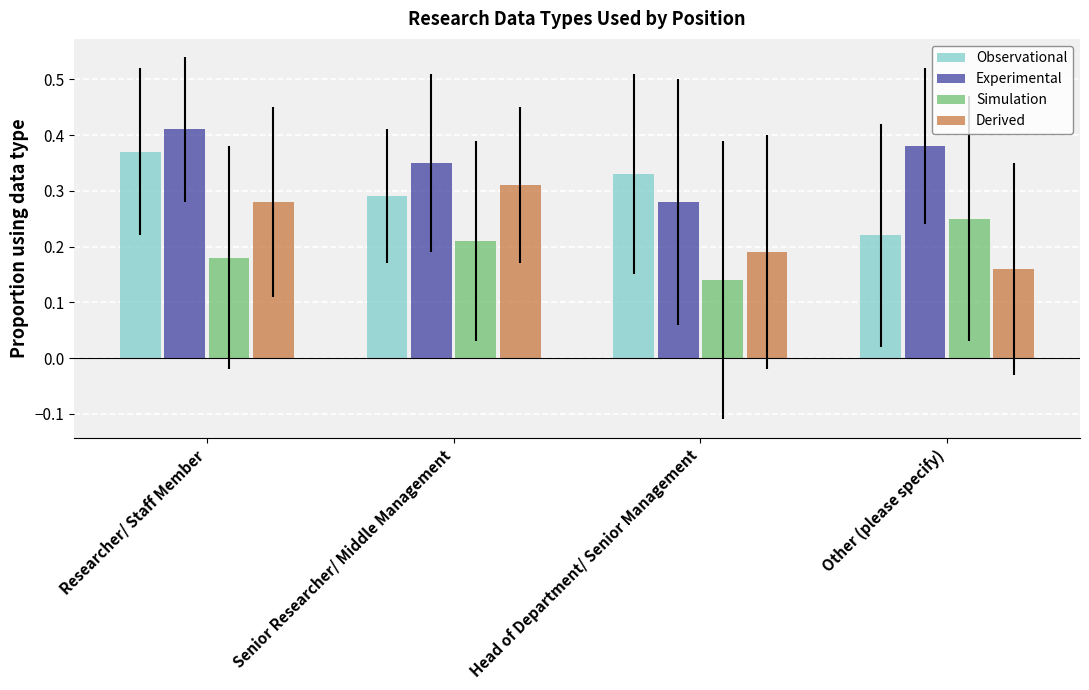

Rank the categories by Derived value from lowest to highest.

Other (please specify), Head of Department/ Senior Management, Researcher/ Staff Member, Senior Researcher/ Middle Management